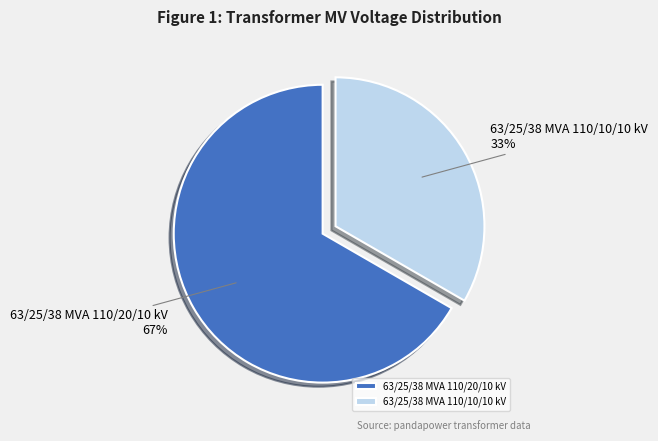

Does 63/25/38 MVA 110/20/10 kV account for over 50% of the chart?

Yes